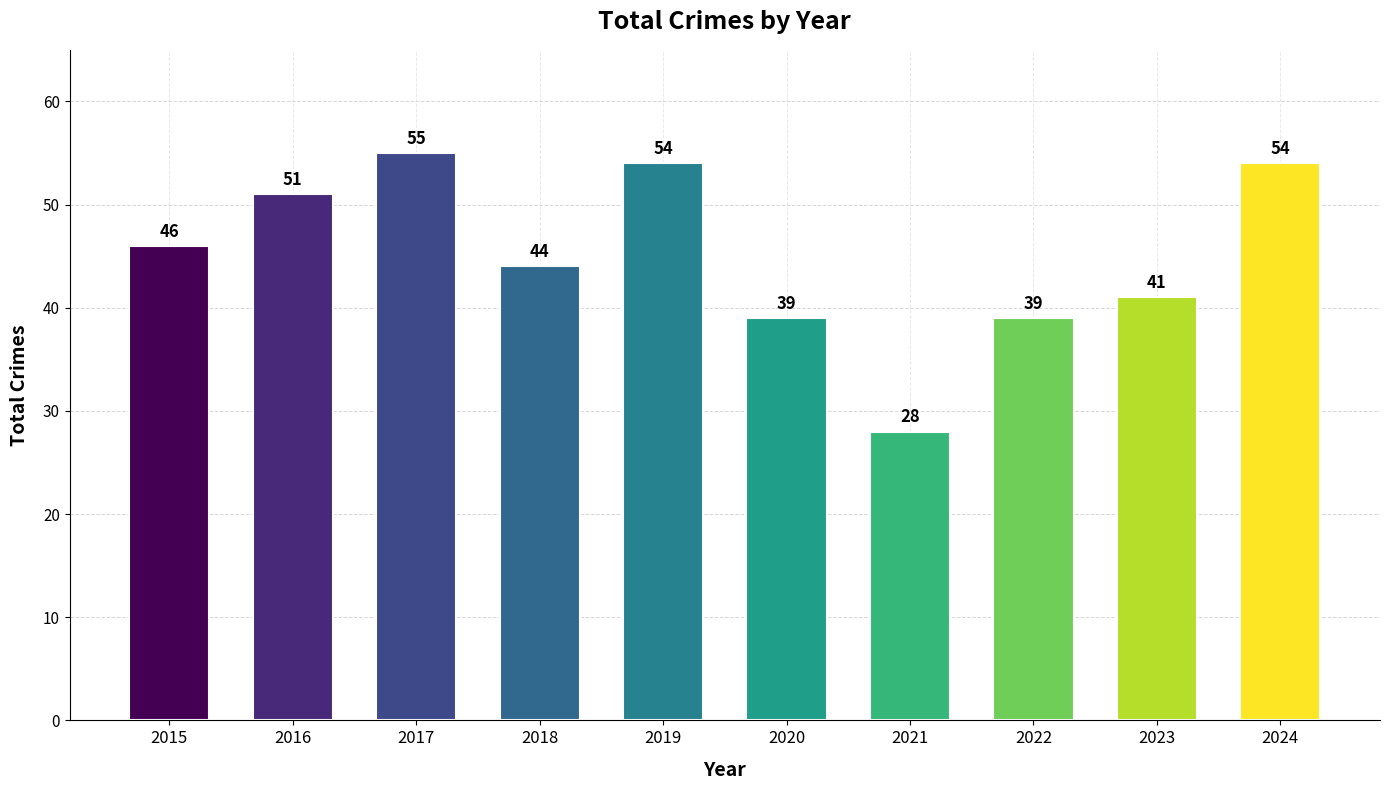

At which category does the chart reach its peak across all series?

2017